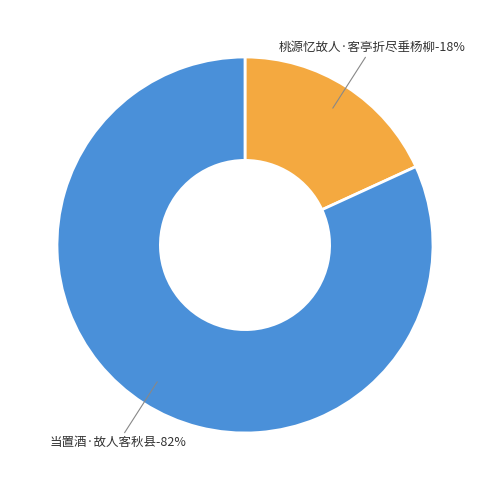

Combined, what portion of the pie is 桃源忆故人·客亭折尽垂杨柳 and 当置酒·故人客秋县?

100.0%